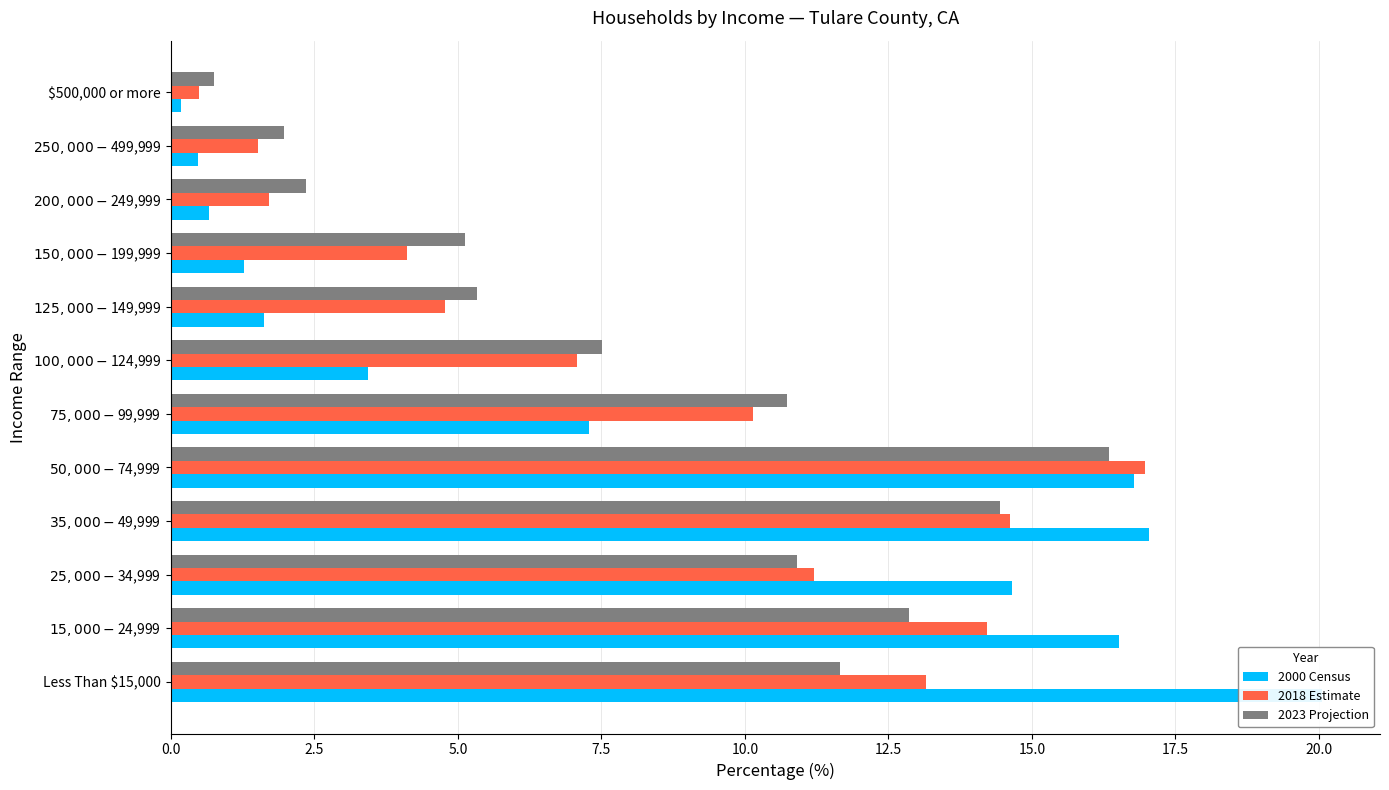

Rank the series by their maximum value, from lowest to highest.

2023 Projection, 2018 Estimate, 2000 Census